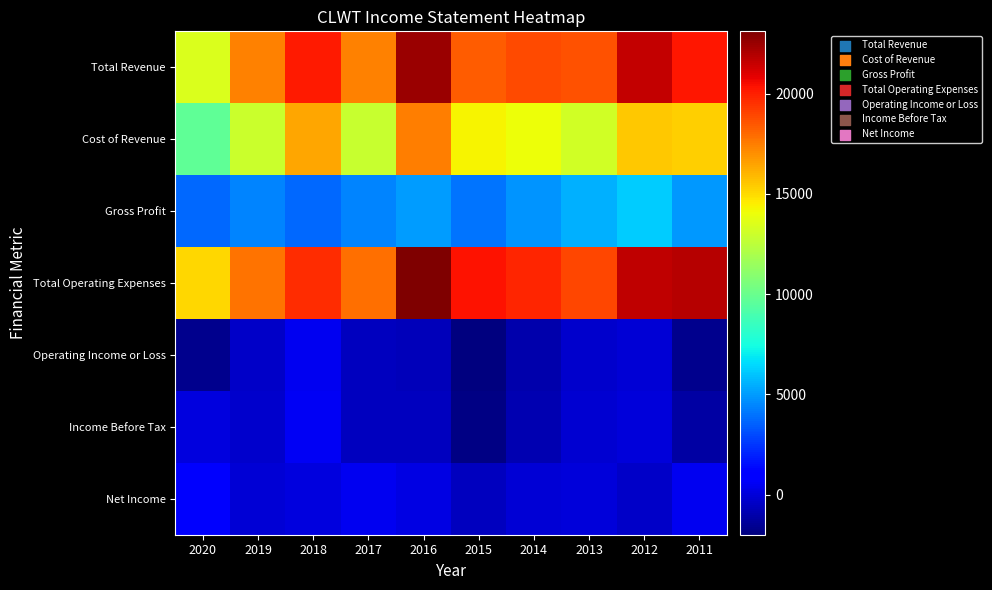

Rank the series by their maximum value, from lowest to highest.

Operating Income or Loss, Income Before Tax, Net Income, Gross Profit, Cost of Revenue, Total Revenue, Total Operating Expenses